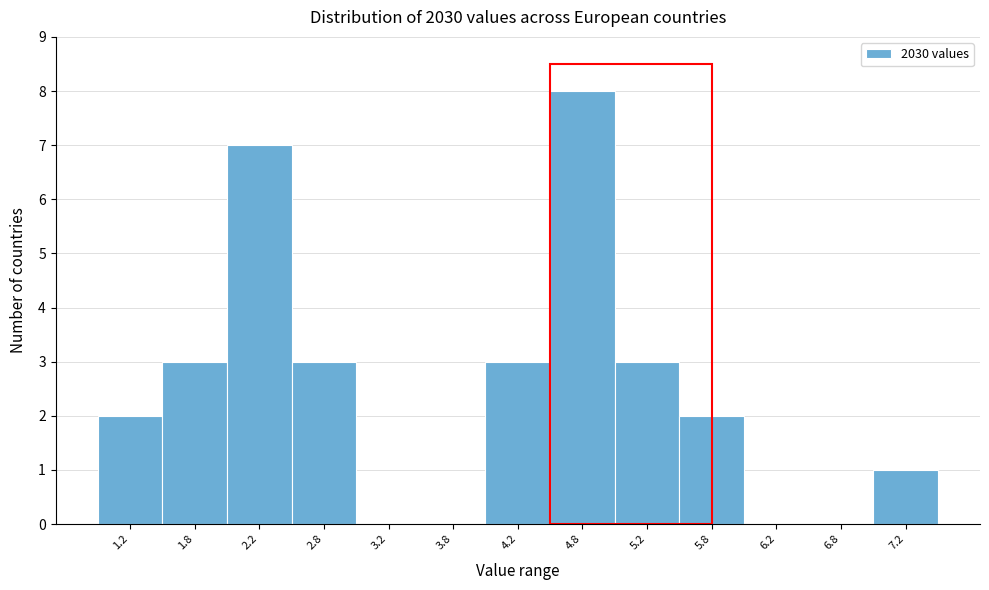

Reading left to right, what are all the values shown in this chart?

1.2=2	1.8=3	2.2=7	2.8=3	3.2=0	3.8=0	4.2=3	4.8=8	5.2=3	5.8=2	6.2=0	6.8=0	7.2=1